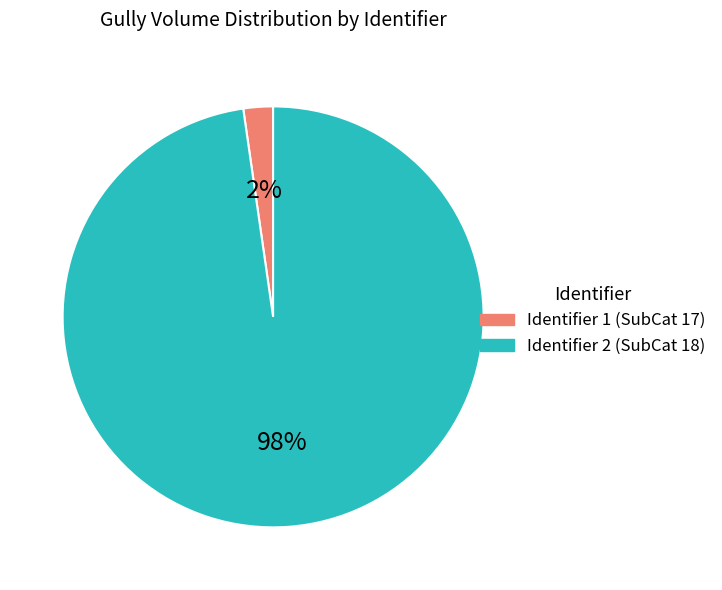

How many segments does this pie chart have?

2